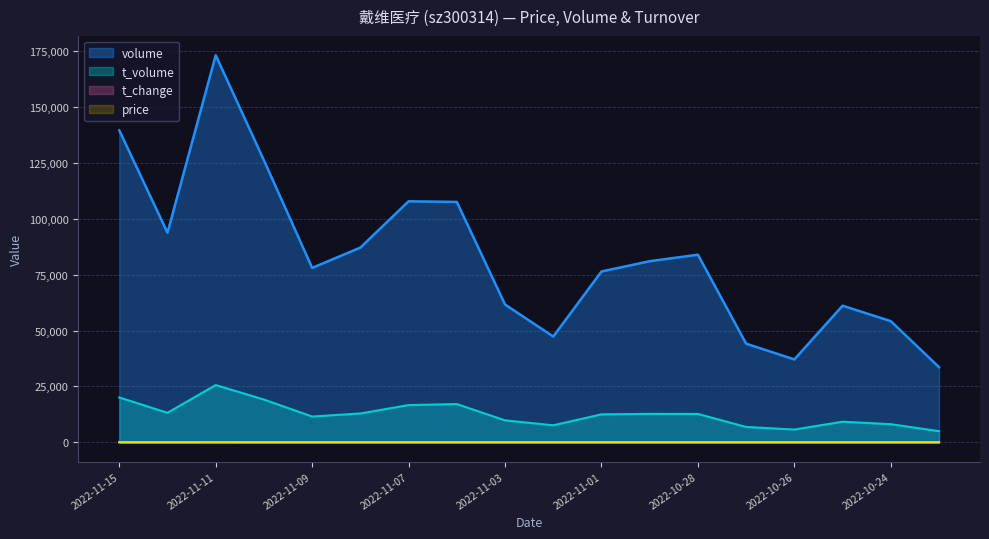

Which series has the largest range (max minus min)?

volume